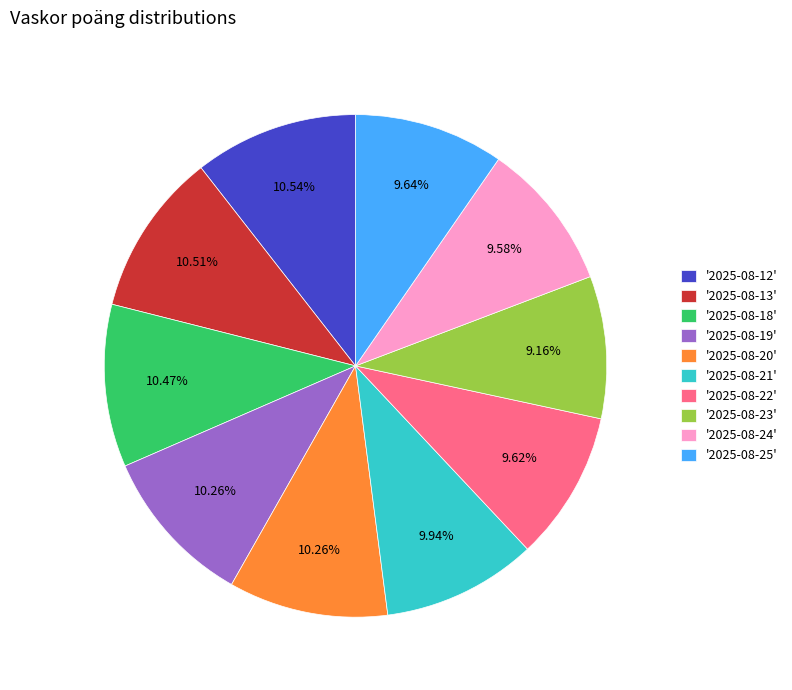

To the nearest percent, what is the difference between the largest and smallest slice percentages?

1%